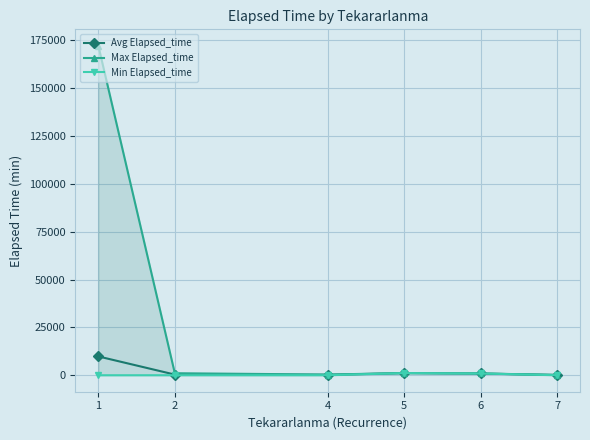

How many lines are shown in the chart?

3